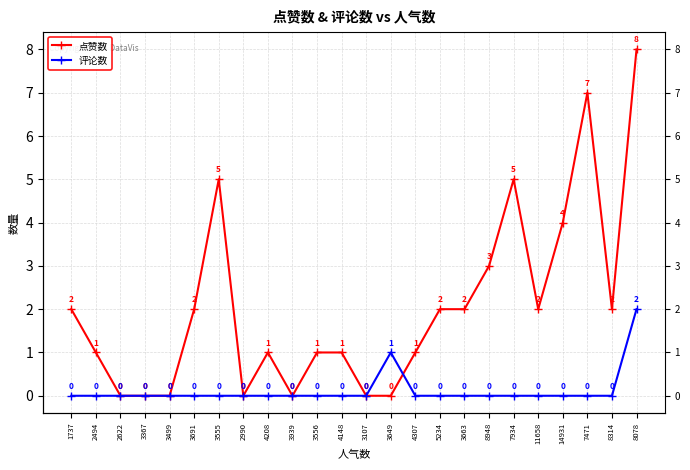

What is the difference between the second highest and minimum values in the 点赞数 series?

7